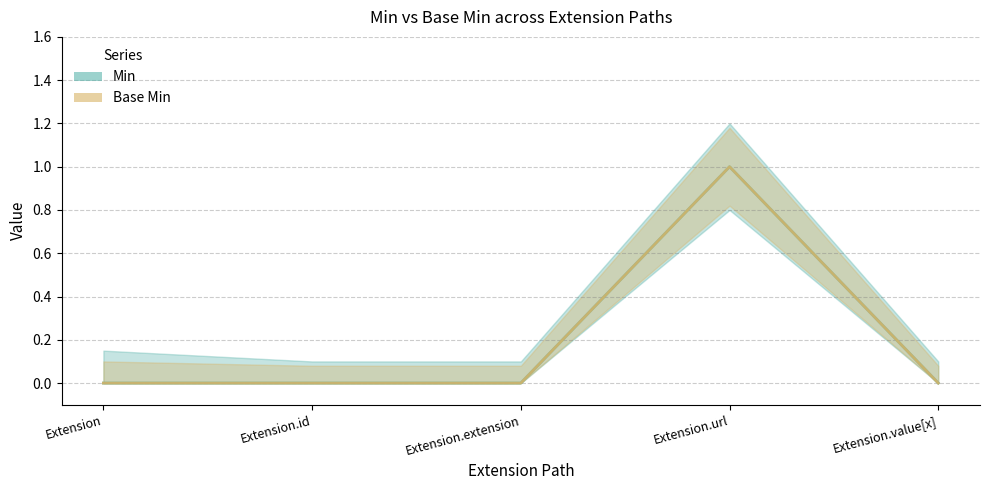

What is the label of the 4th point from the right?

Extension.id